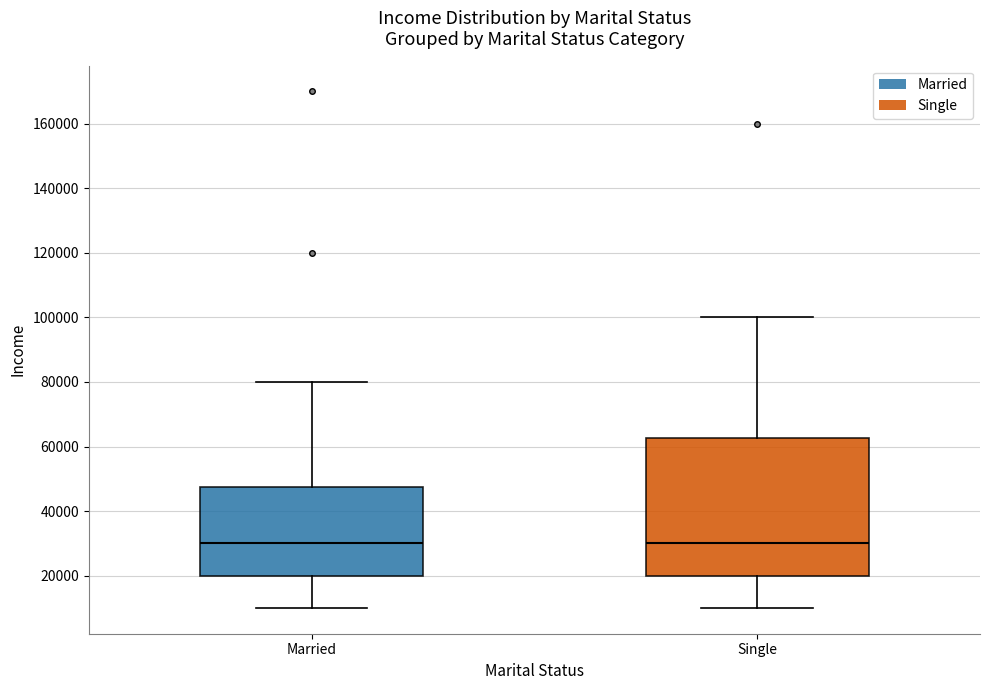

Reading left to right, transcribe this box plot: for each box, give where its median line is, the range the box spans, and where its two whiskers end, as read against the y-axis. The values are not printed on the chart, so give them approximately, as read against the axis.

Married: median 30000, box 20000 to 48000, whiskers 10000 to 80000
Single: median 30000, box 20000 to 62000, whiskers 10000 to 100000